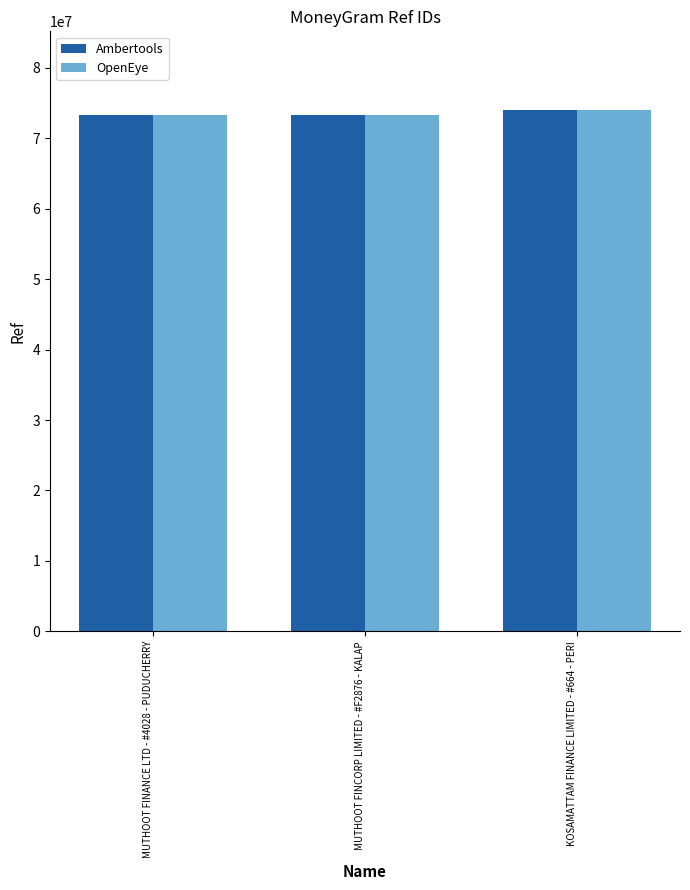

What is the sum of all OpenEye values?

220702510